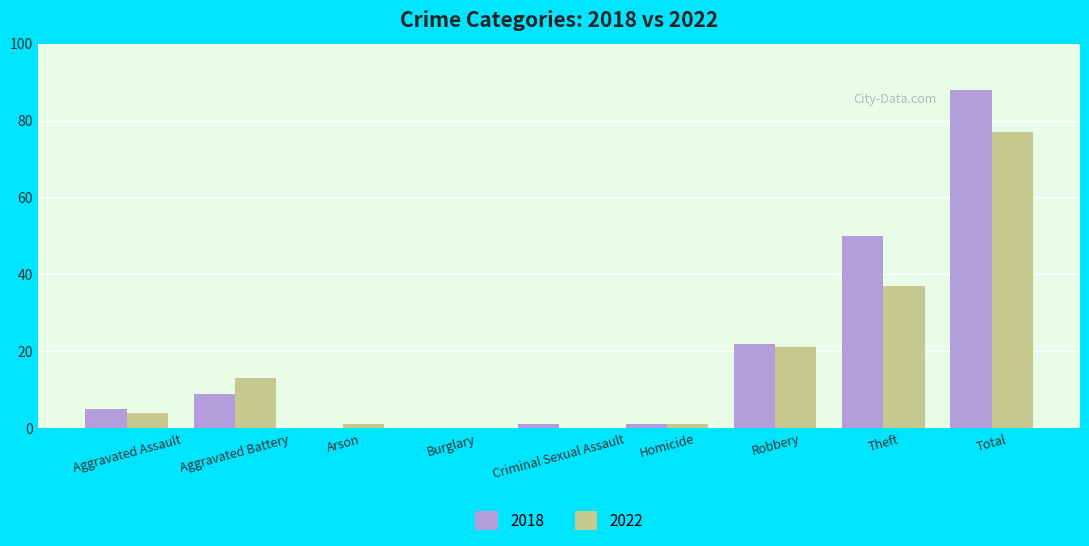

What is the sum of the 2022 values at Total and Aggravated Battery?

90